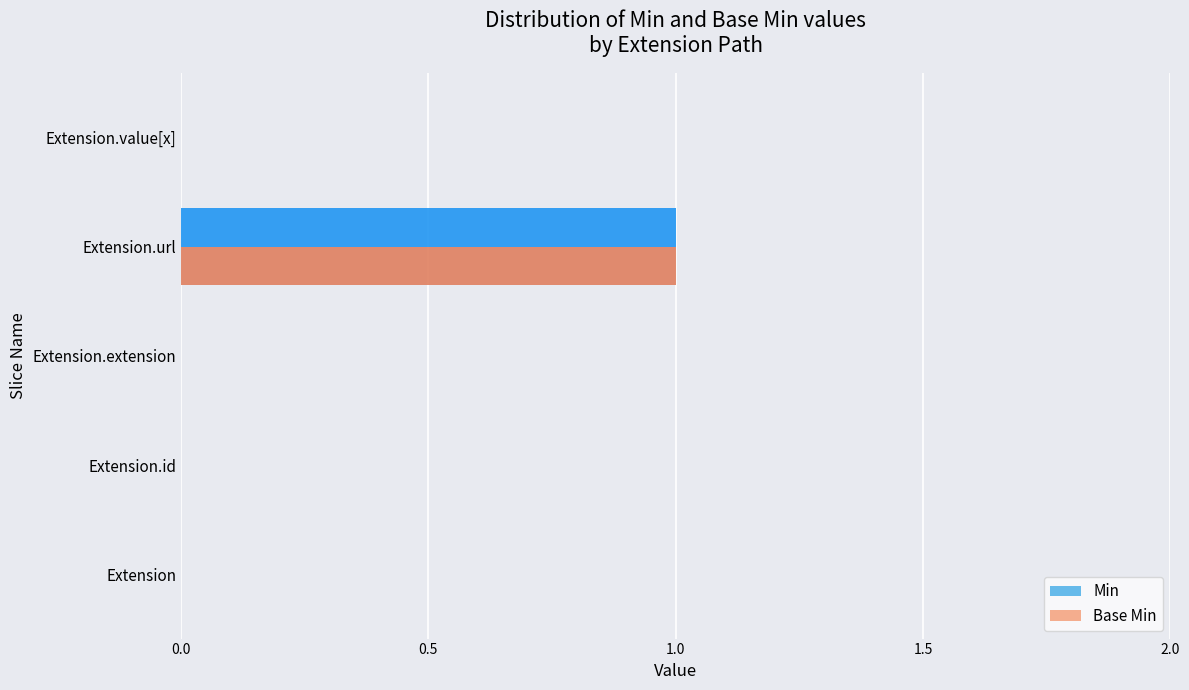

How many distinct data groups are displayed?

2